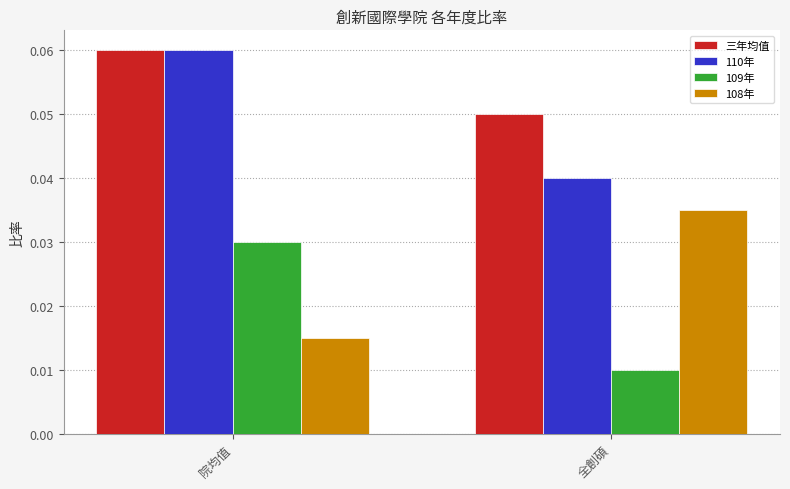

Does the chart contain any negative values?

No